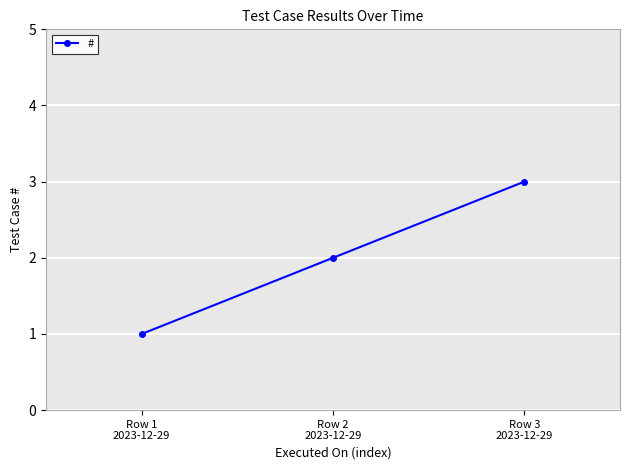

What position from the right is Row 3
2023-12-29?

1